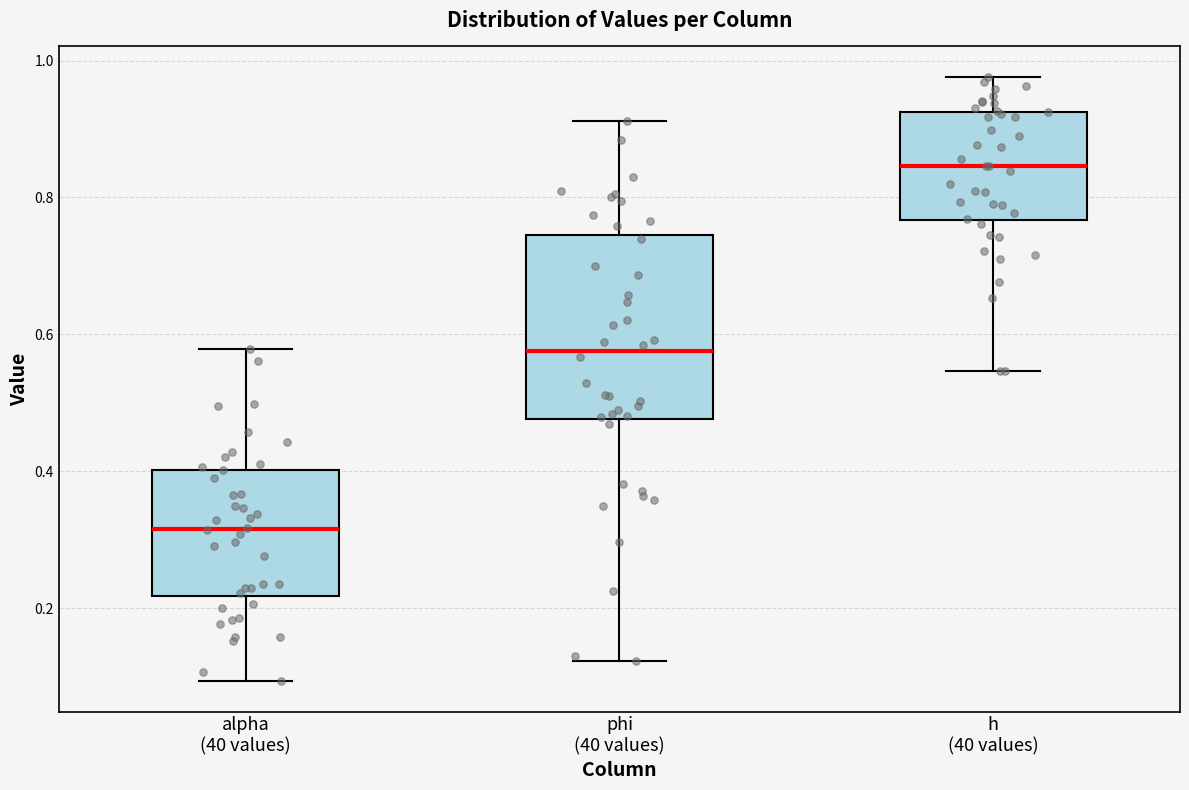

Comparing the boxes themselves (not the whiskers), which one is the tallest?

phi (40 values)